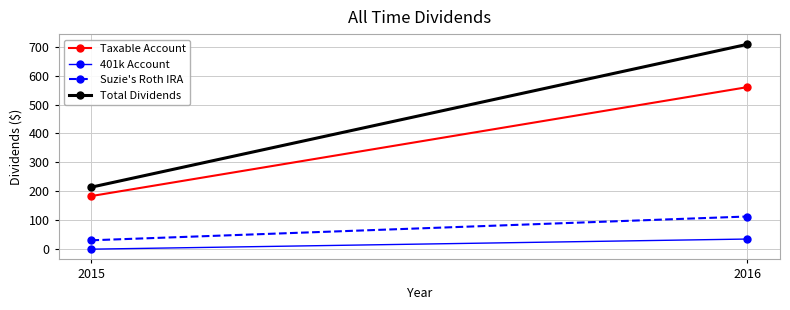

List the labels in order of Total Dividends value, smallest first.

2015, 2016